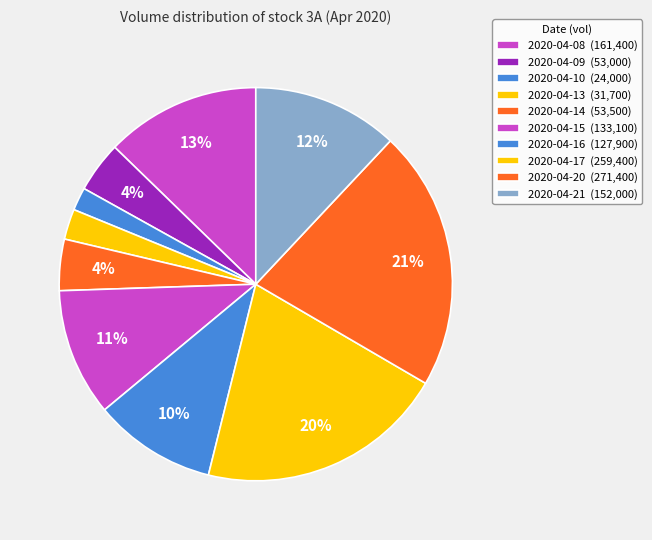

To the nearest percent, what is the average slice percentage?

10%